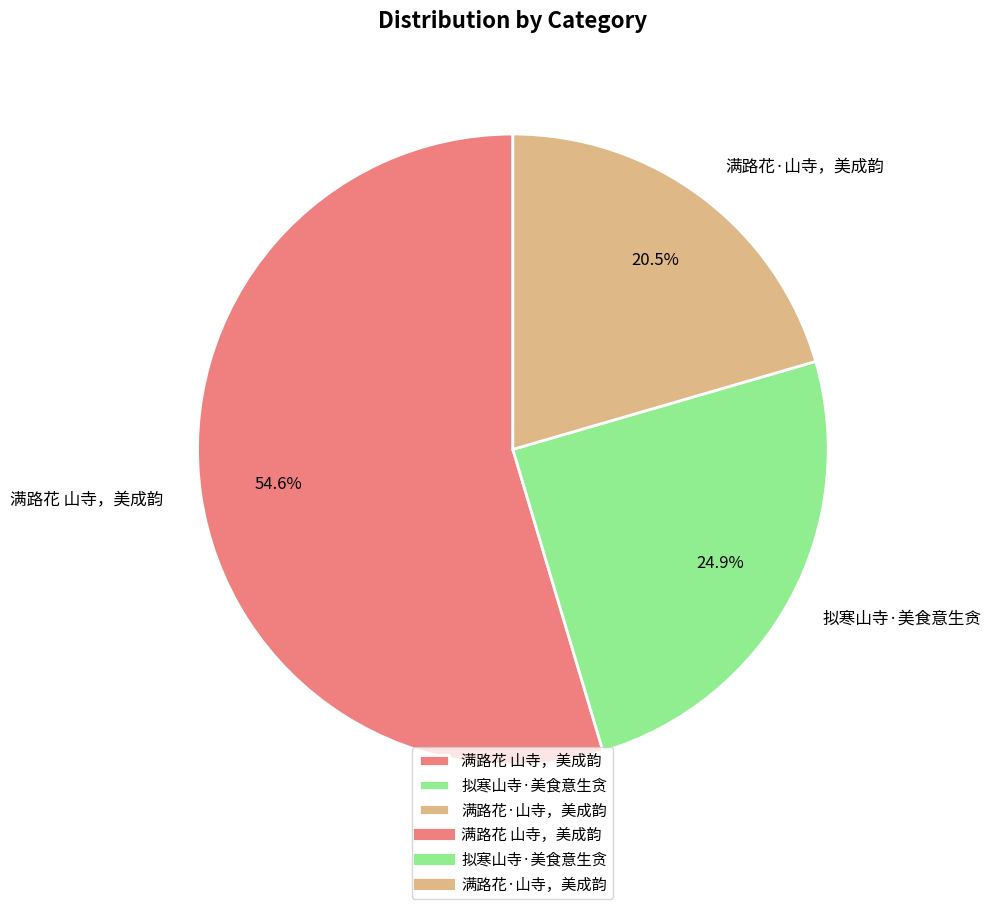

What is the largest slice in the pie chart?

满路花 山寺，美成韵